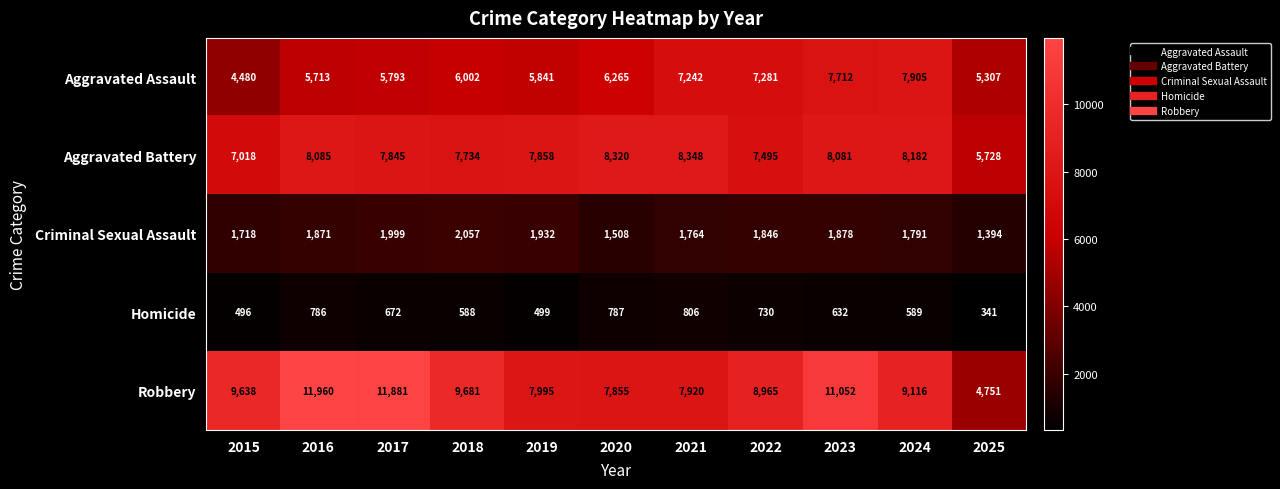

How many series are shown in this chart?

5